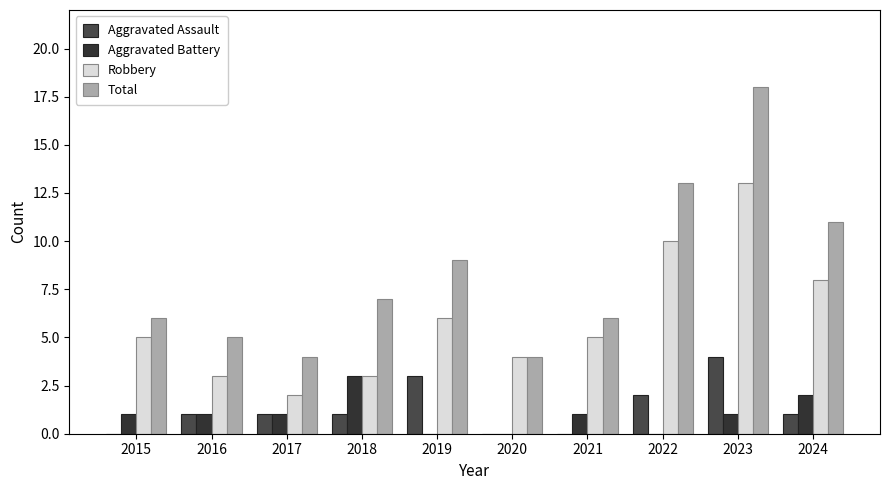

Reading left to right, list all the values displayed in this chart.

Aggravated Assault: 0	1	1	1	3	0	0	2	4	1
Aggravated Battery: 1	1	1	3	0	0	1	0	1	2
Robbery: 5	3	2	3	6	4	5	10	13	8
Total: 6	5	4	7	9	4	6	13	18	11